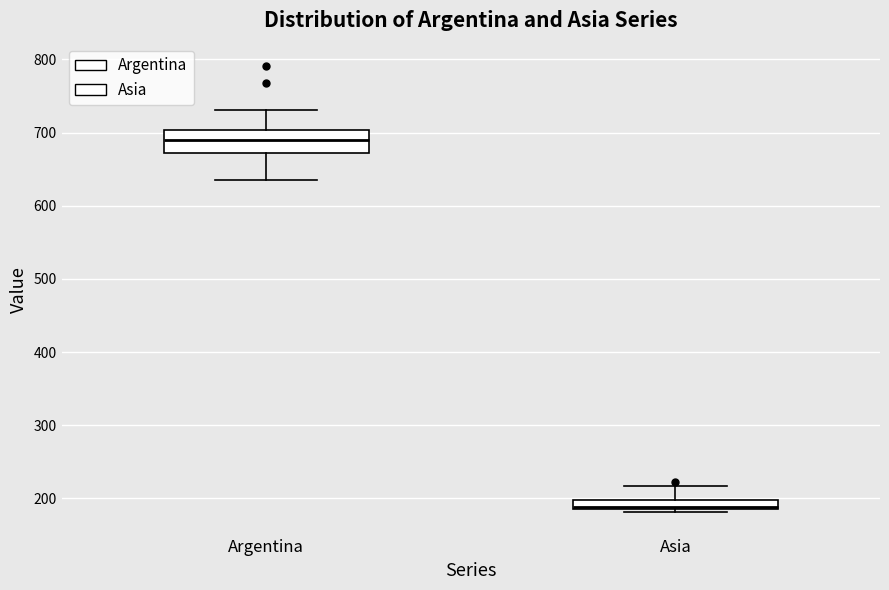

Where does the upper whisker of the box for Argentina end on the y-axis? The values are not printed on the chart, so give them approximately, as read against the axis.

730